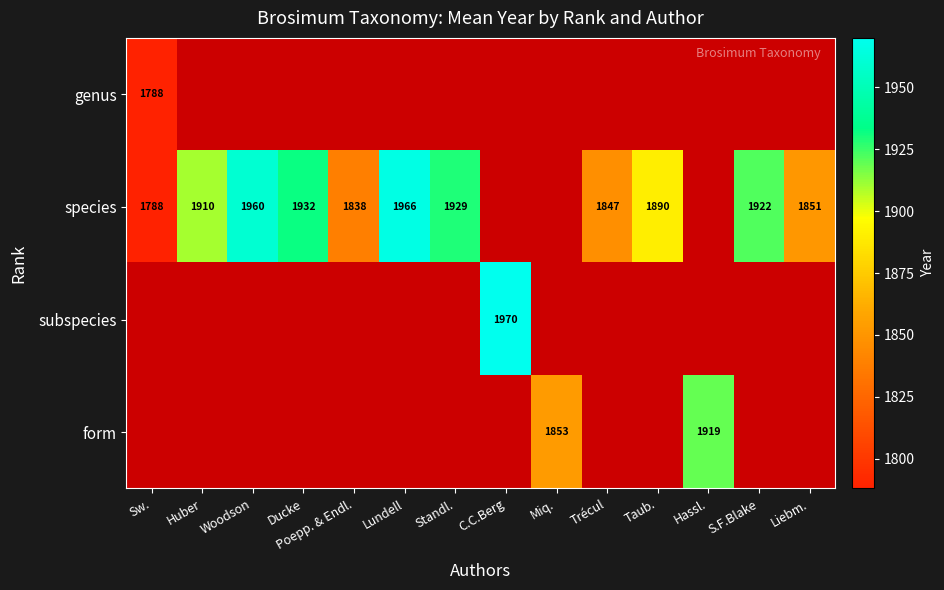

True or false: species has a value of 1132 at Huber.

False